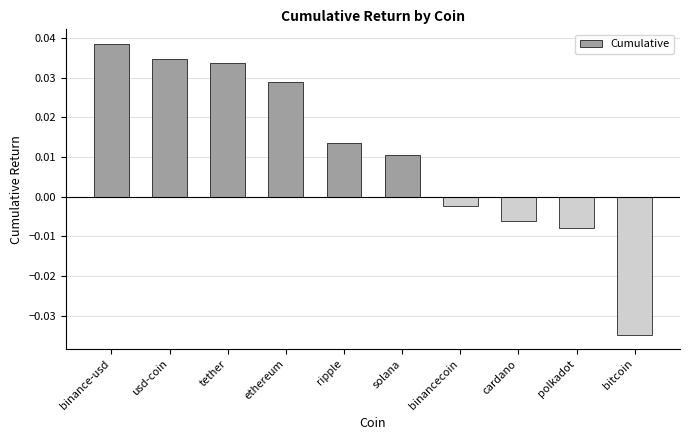

At which category does the chart reach its peak across all series?

binance-usd